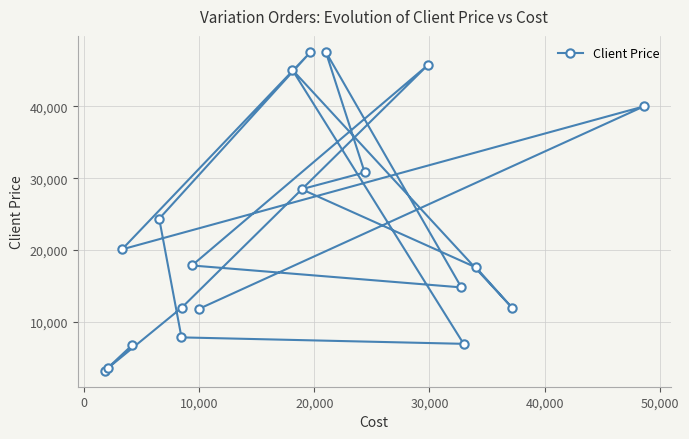

Does the chart display data point markers on the line(s)?

Yes